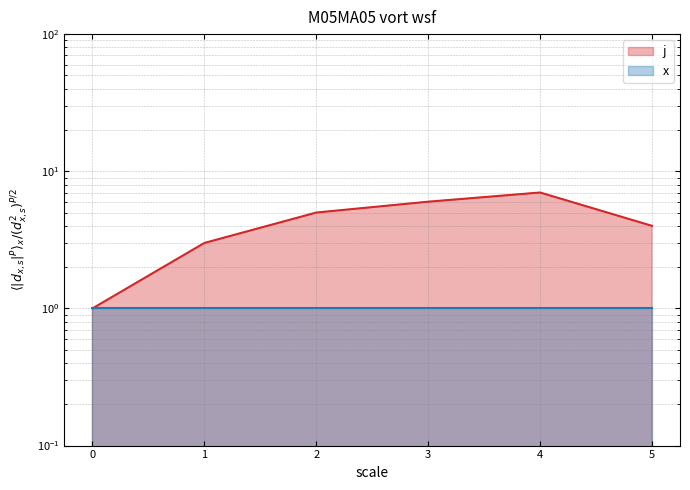

Reading left to right, extract all data points from this chart.

0=1	0=1	1=3	2=5	3=6	4=7	5=4